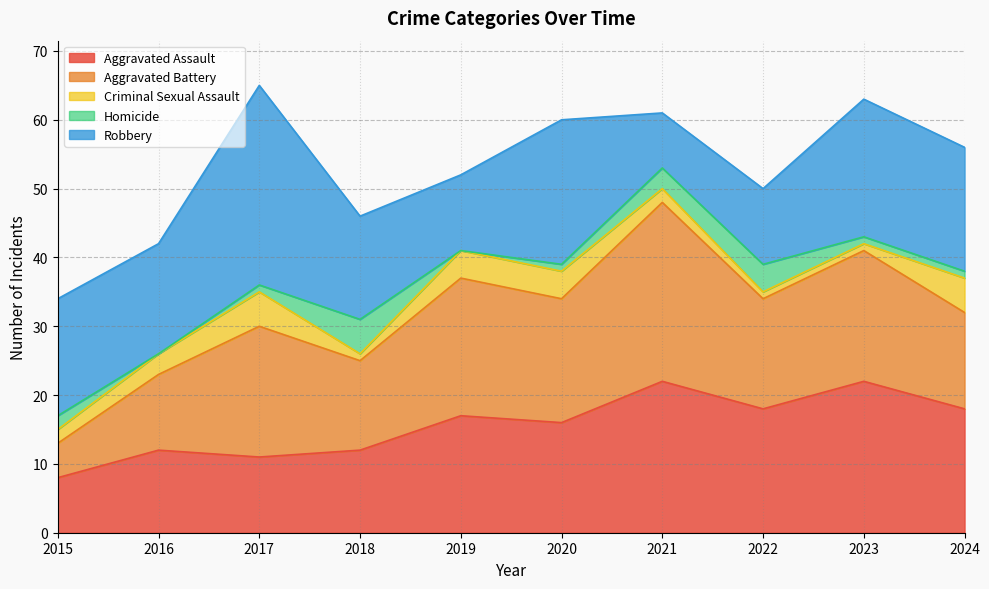

What is the maximum value shown in the chart?

29